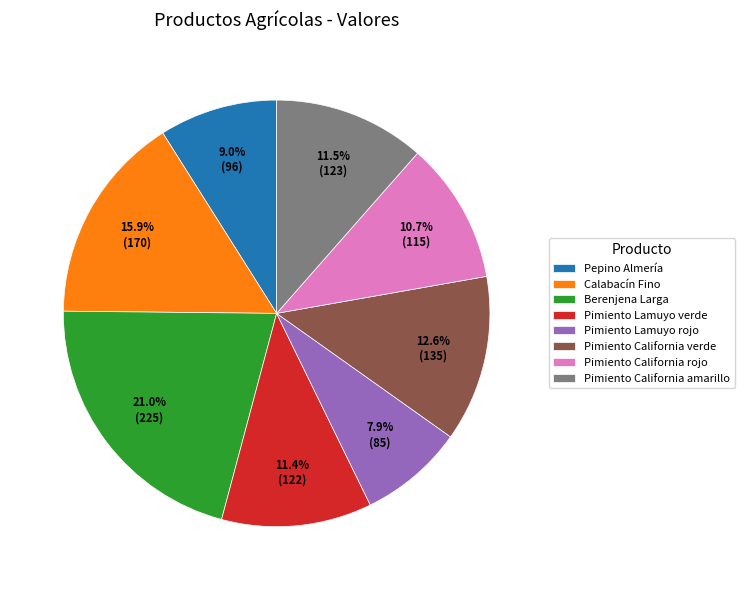

To the nearest percent, what percentage of the pie is Berenjena Larga?

21%